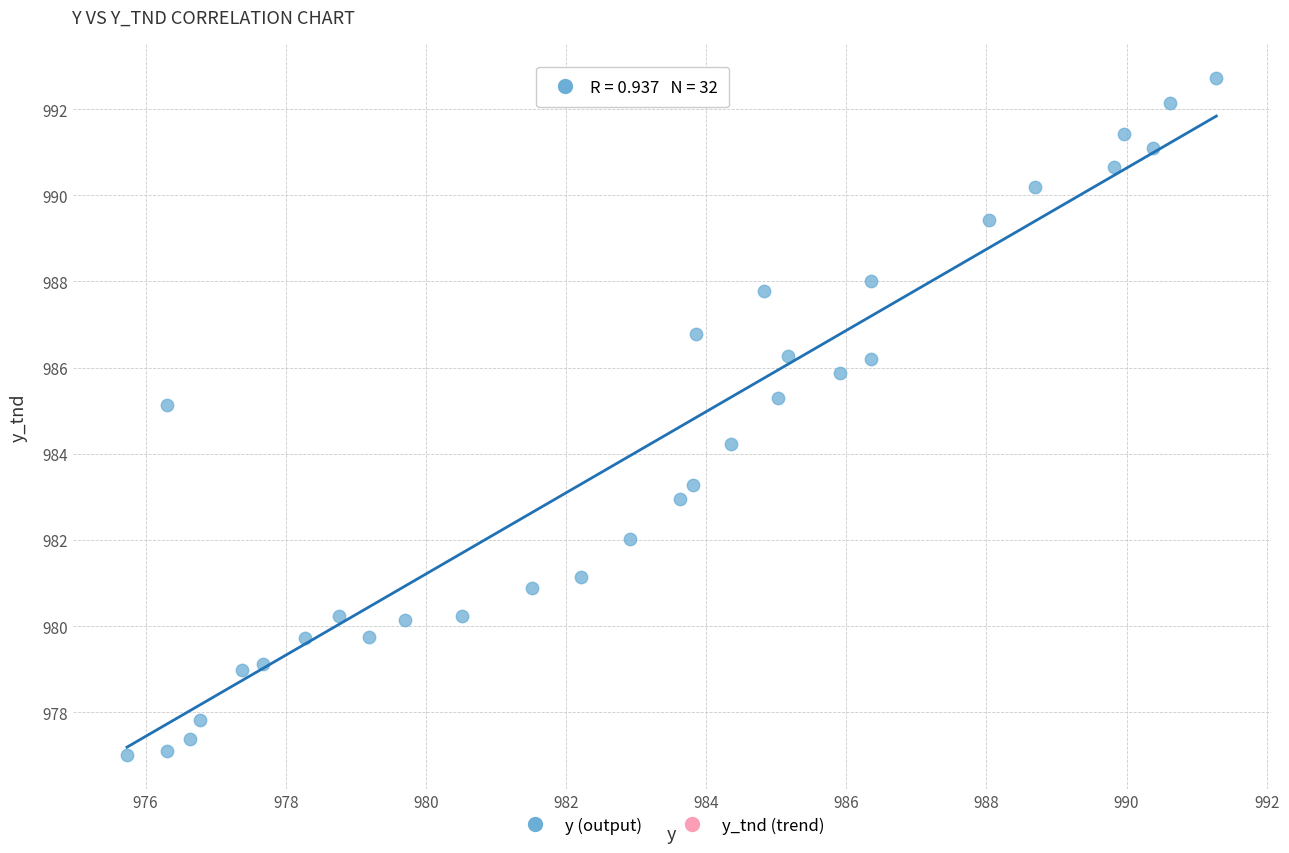

What Y value in the scatter plot is closest to 984?

984.2